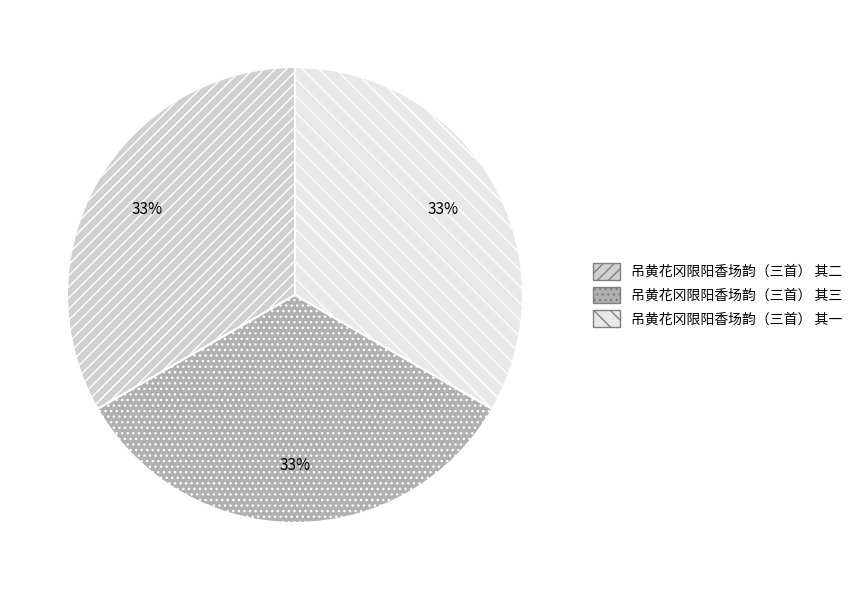

Do 吊黄花冈限阳香场韵（三首） 其一 and 吊黄花冈限阳香场韵（三首） 其三 together represent more than half of the pie?

Yes